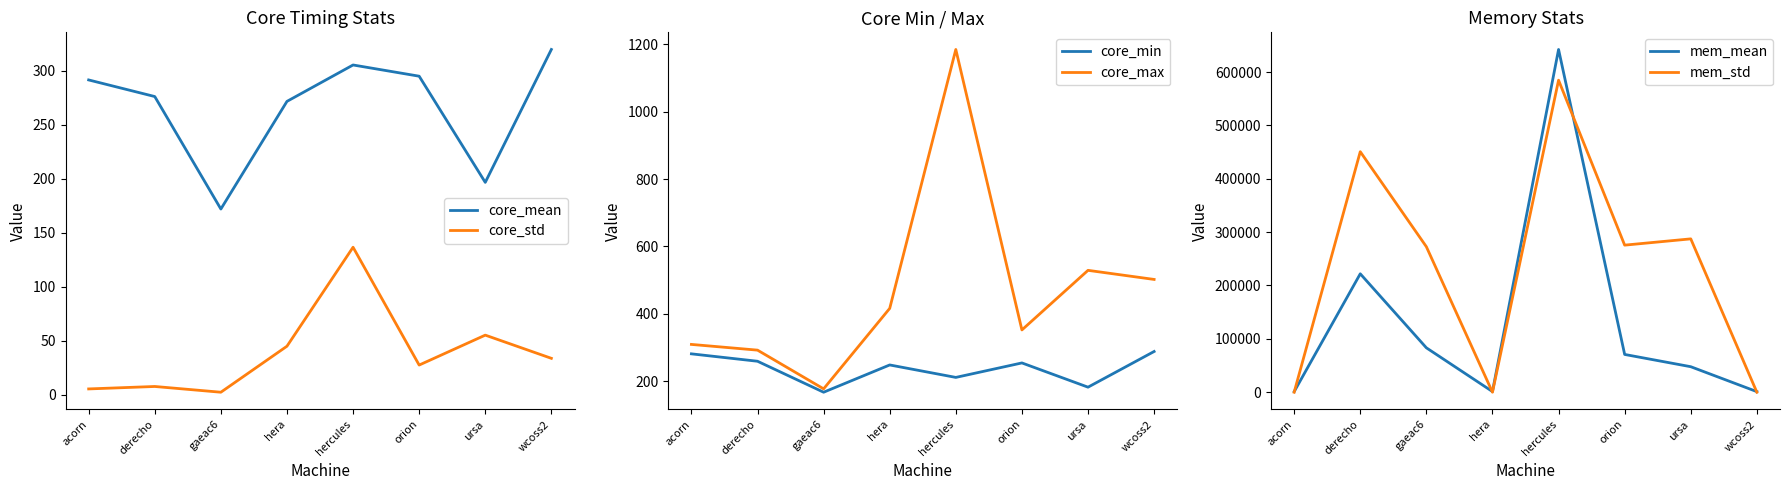

Does the chart have visible grid lines?

No